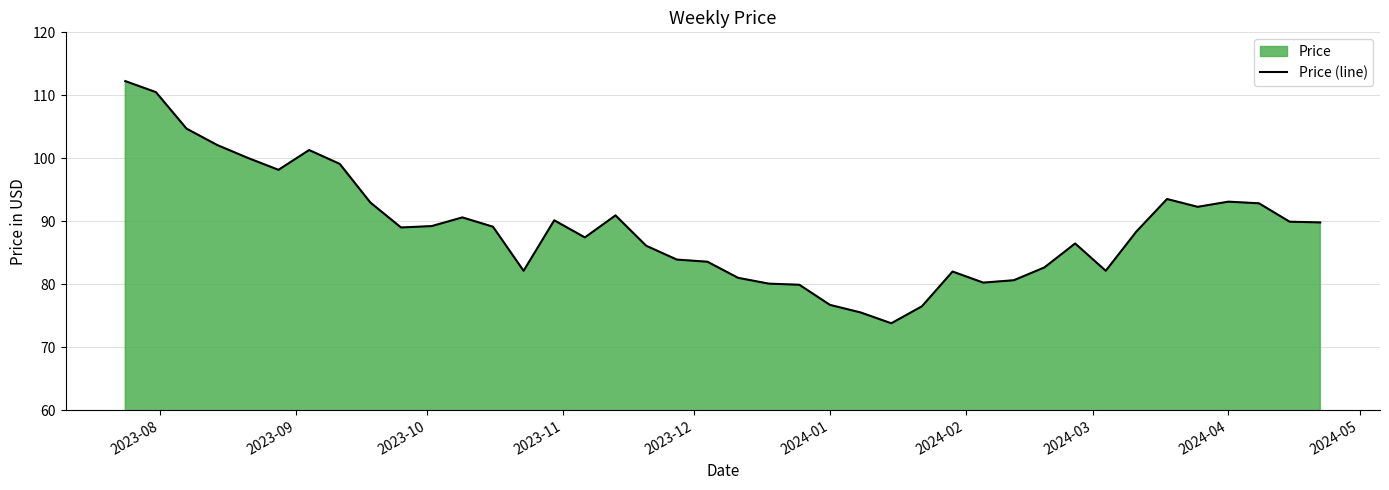

Is it true that the value at 2024-01 is 111.4?

False